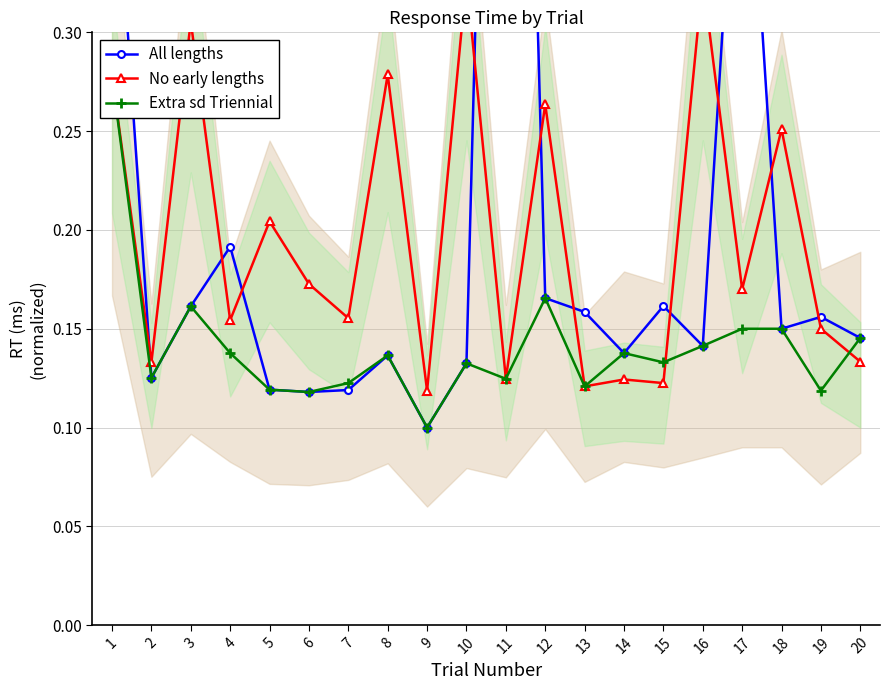

Rank the categories by No early lengths value from highest to lowest.

10, 16, 3, 8, 1, 12, 18, 5, 6, 17, 7, 4, 19, 20, 2, 11, 14, 15, 13, 9